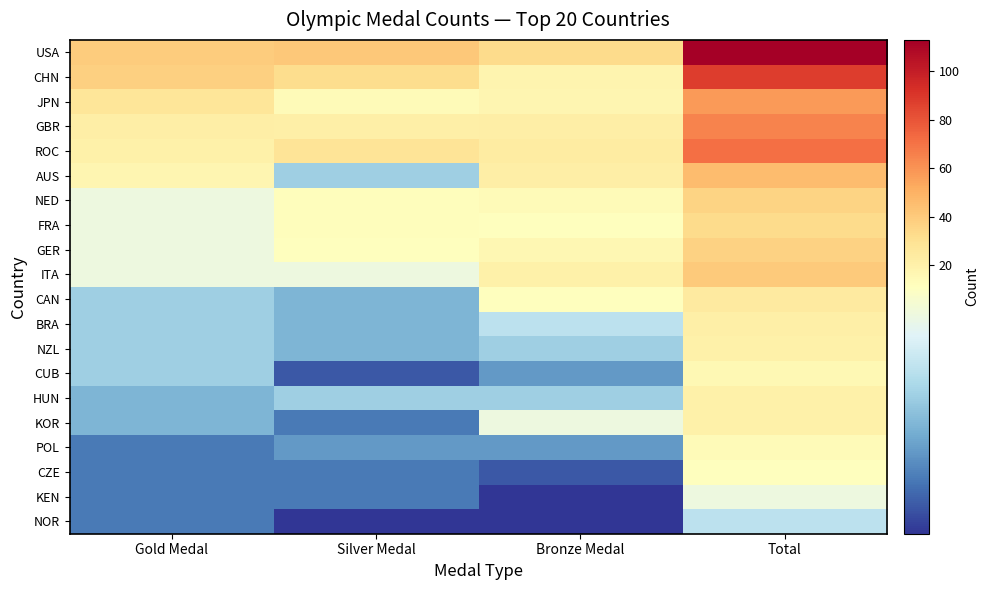

Rank the series at Total from highest to lowest value.

USA, CHN, ROC, GBR, JPN, AUS, ITA, GER, NED, FRA, CAN, BRA, NZL, HUN, KOR, CUB, POL, CZE, KEN, NOR